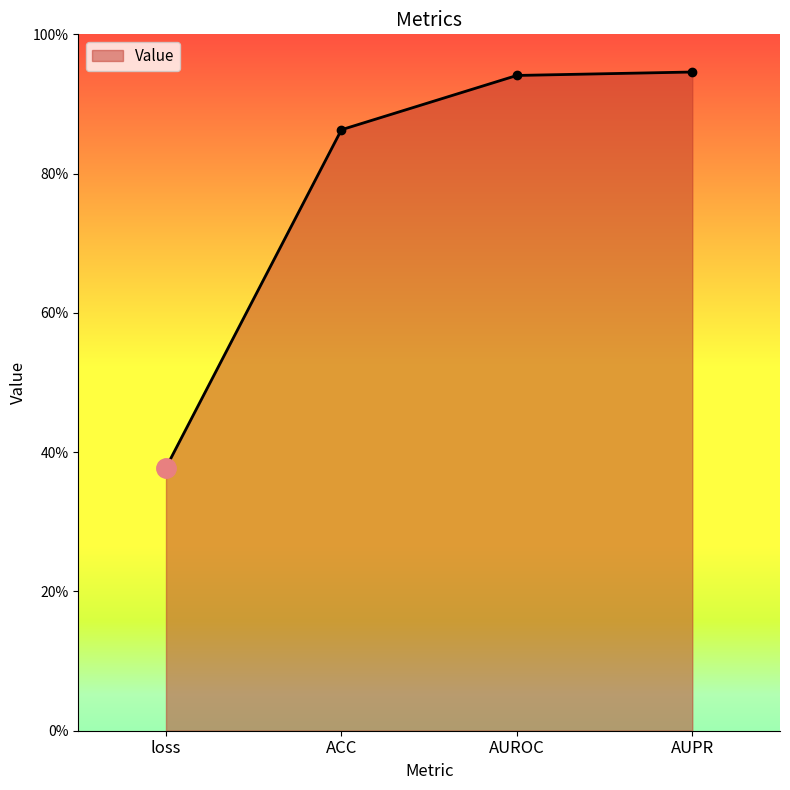

Is this an area chart (filled region under the line)?

Yes